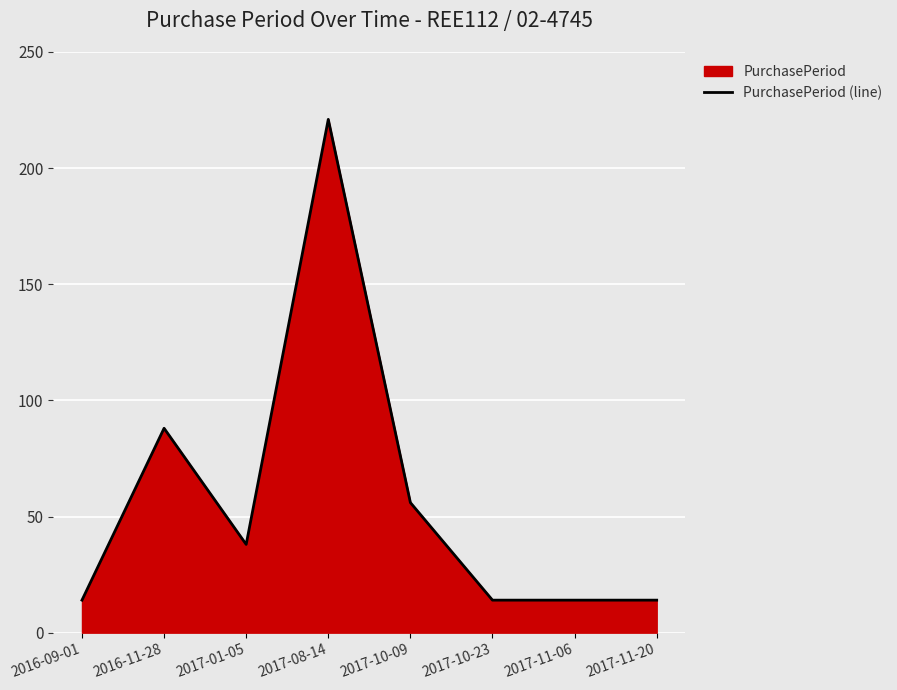

What is the sum of the values at 2017-11-20 and 2017-01-05?

52